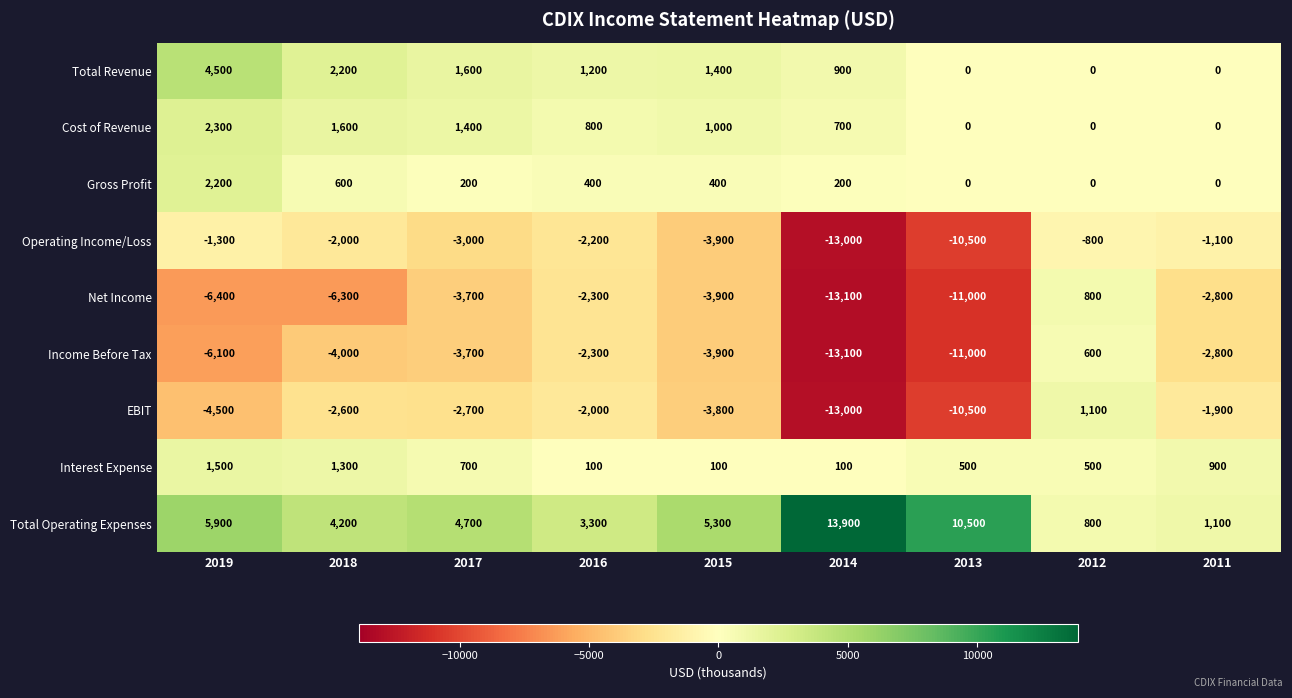

At which category is the sum across all series the highest?

2012